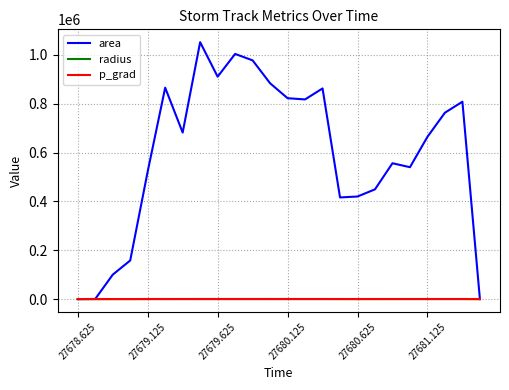

What is the maximum value shown in the chart?

1051875.0